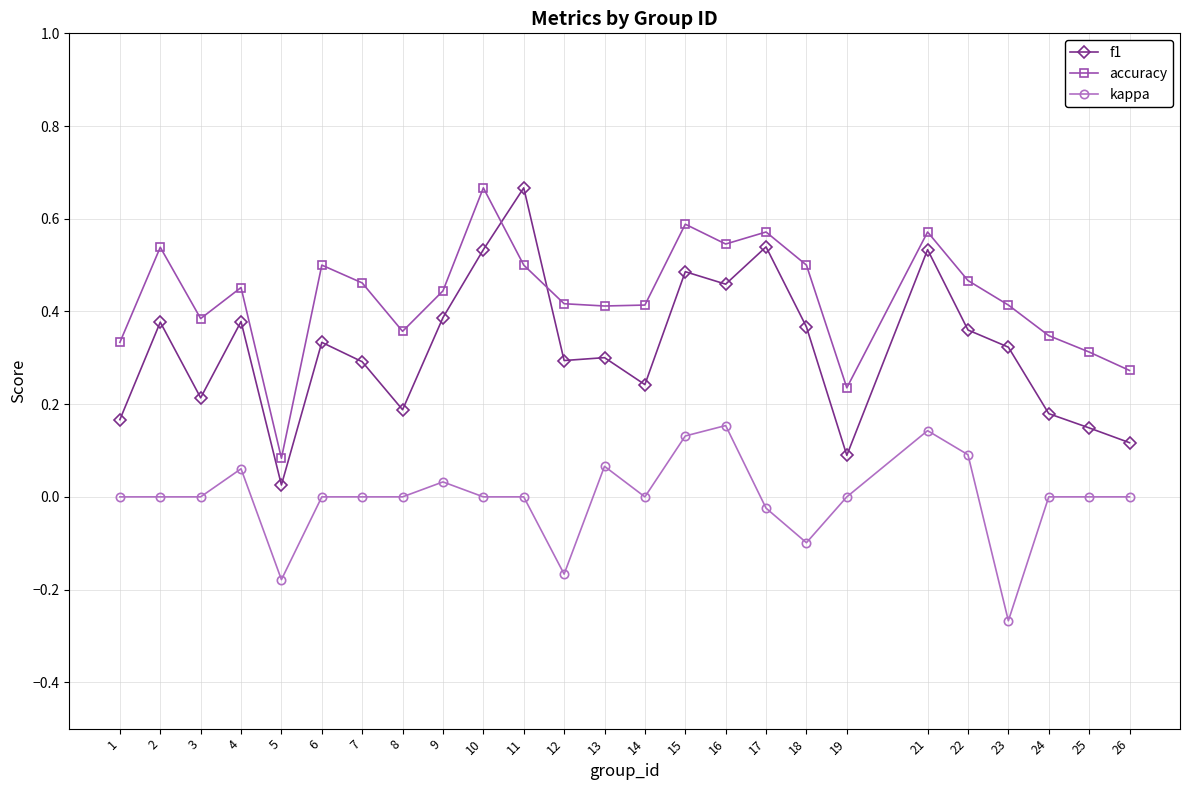

What is the sum of all f1 values?

8.0